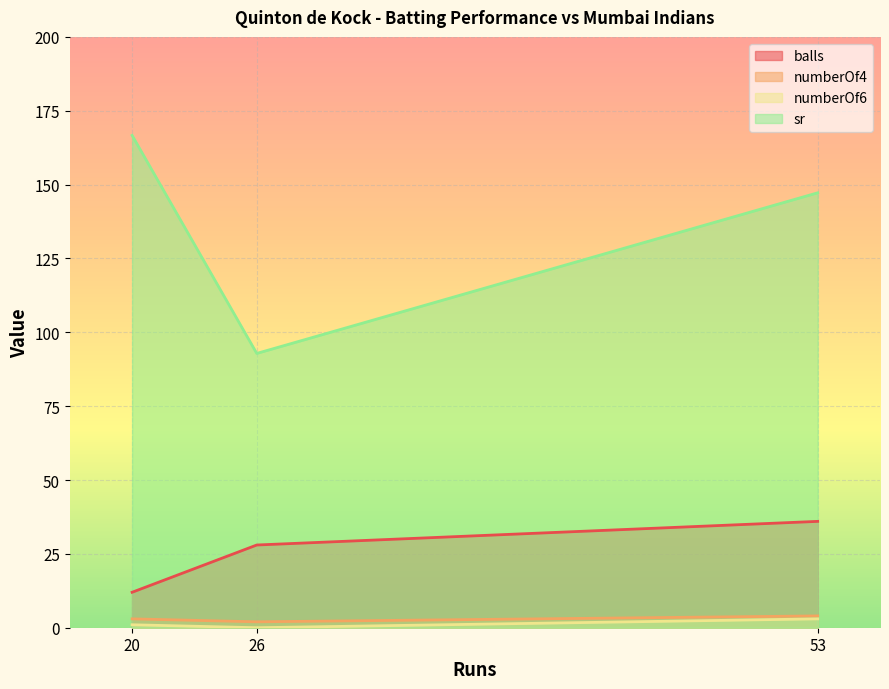

Which category has the lowest value across all series?

26